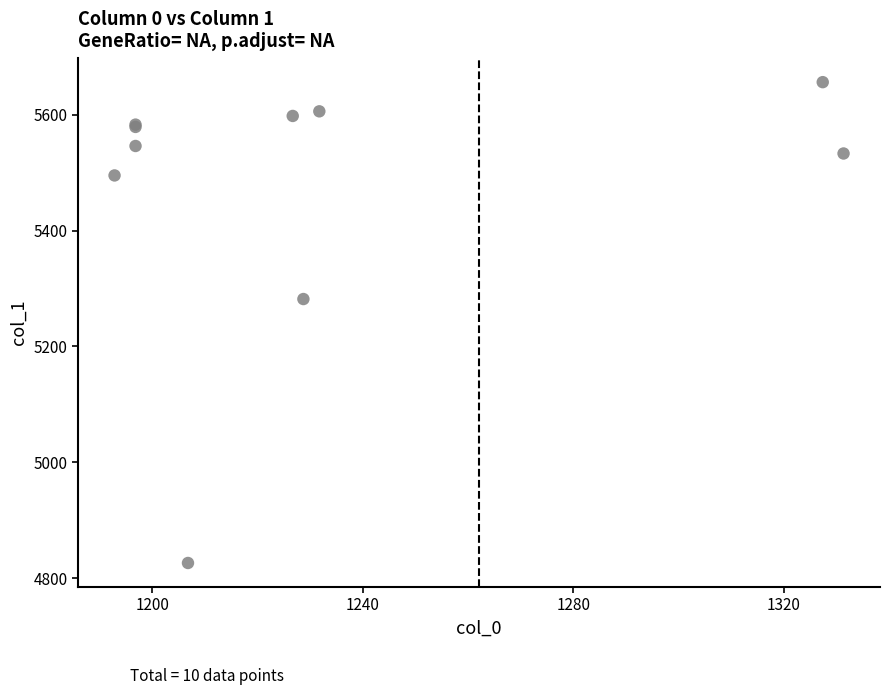

What Y value in the scatter plot is closest to 5241?

5281.9